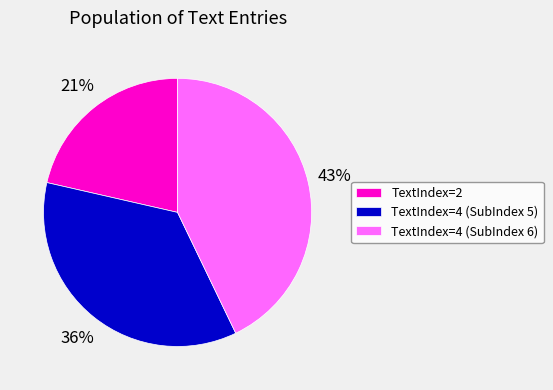

Does TextIndex=2 account for over 50% of the chart?

No